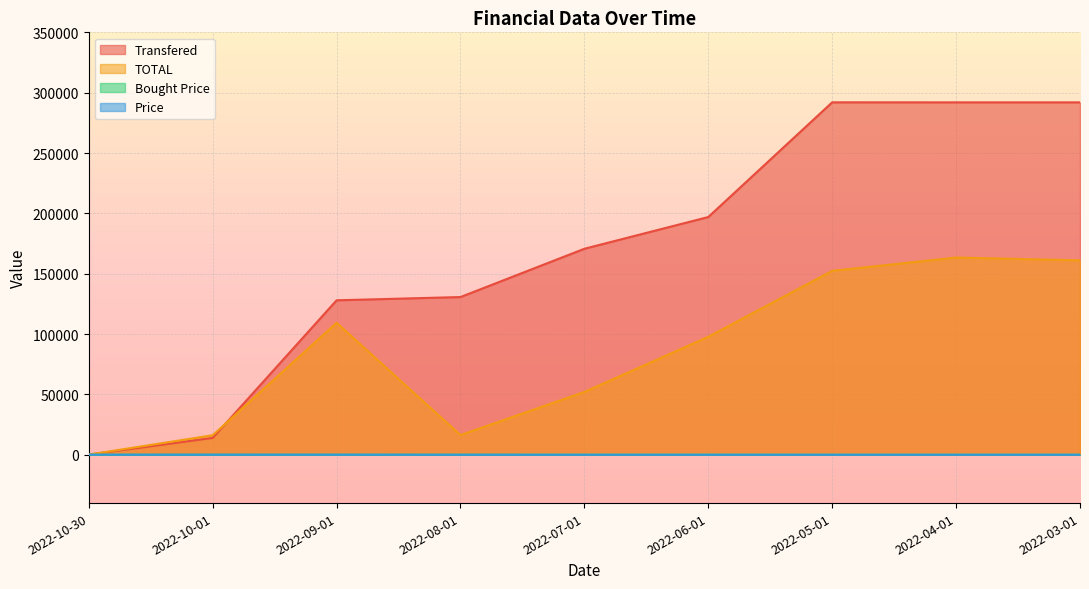

After their last crossing, which series has the higher values: Price or Bought Price?

Bought Price